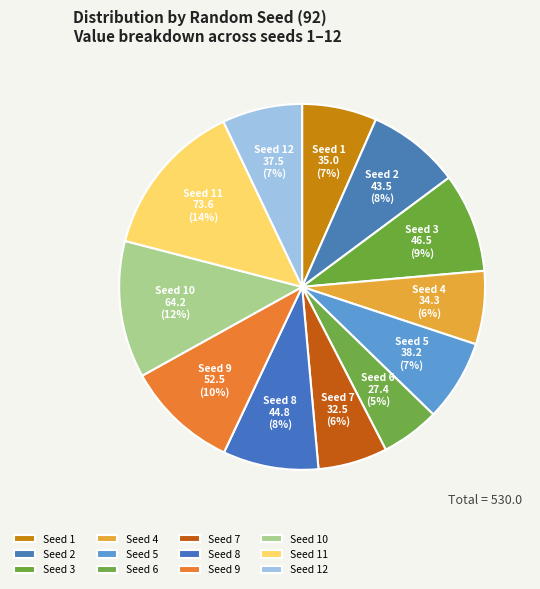

Is there a majority slice in this chart?

No